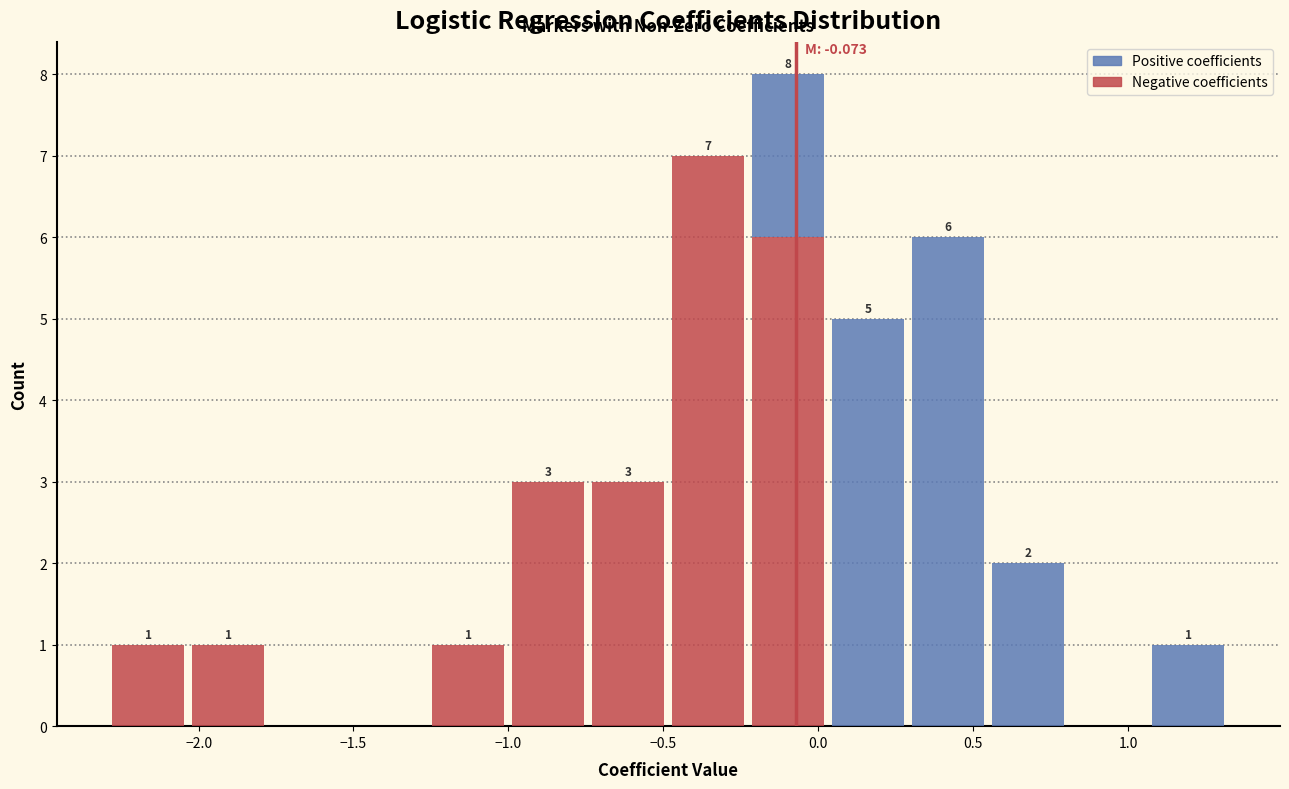

Which range on the x-axis has the tallest stacked bar (by total height)?

-0.25 to 0.05